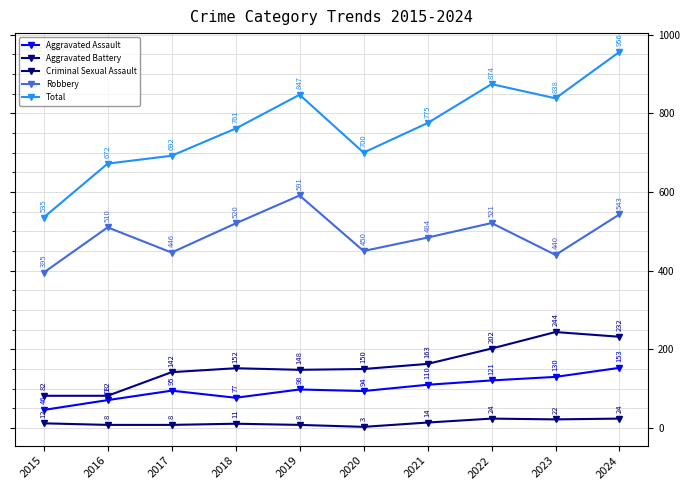

At which label does Aggravated Assault reach its minimum?

2015